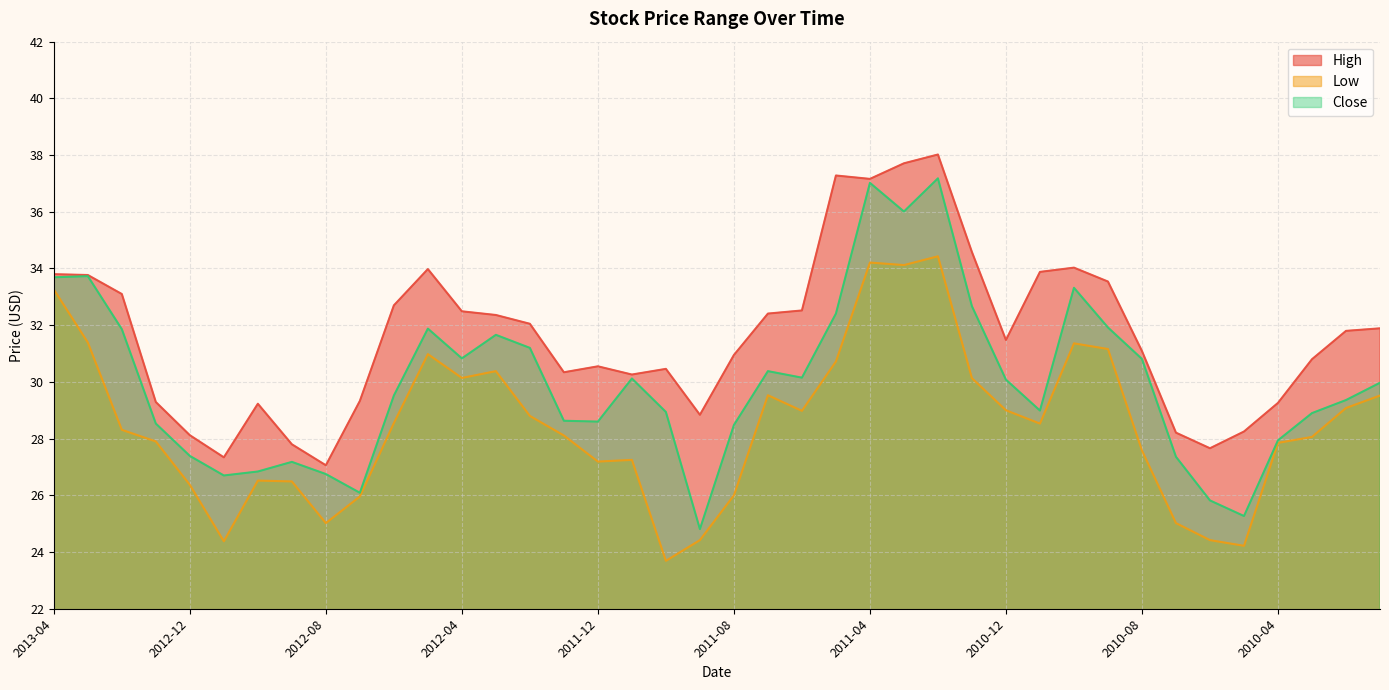

True or false: Close has more than 2 interior local peaks.

True